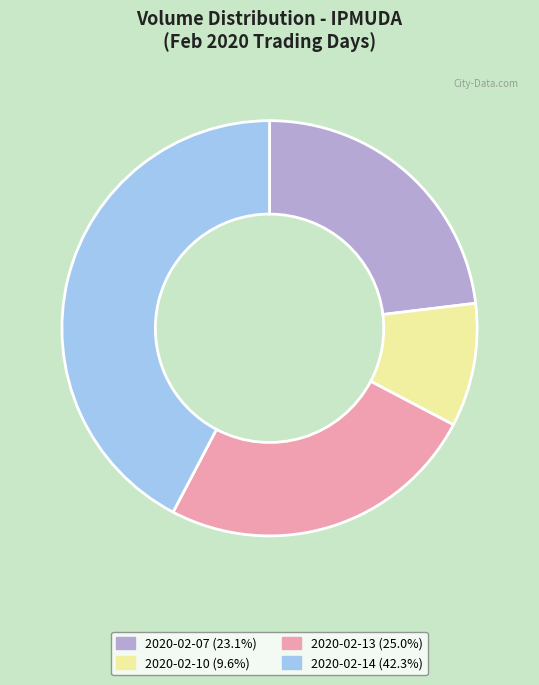

Do 2020-02-07 and 2020-02-14 together represent more than half of the pie?

Yes